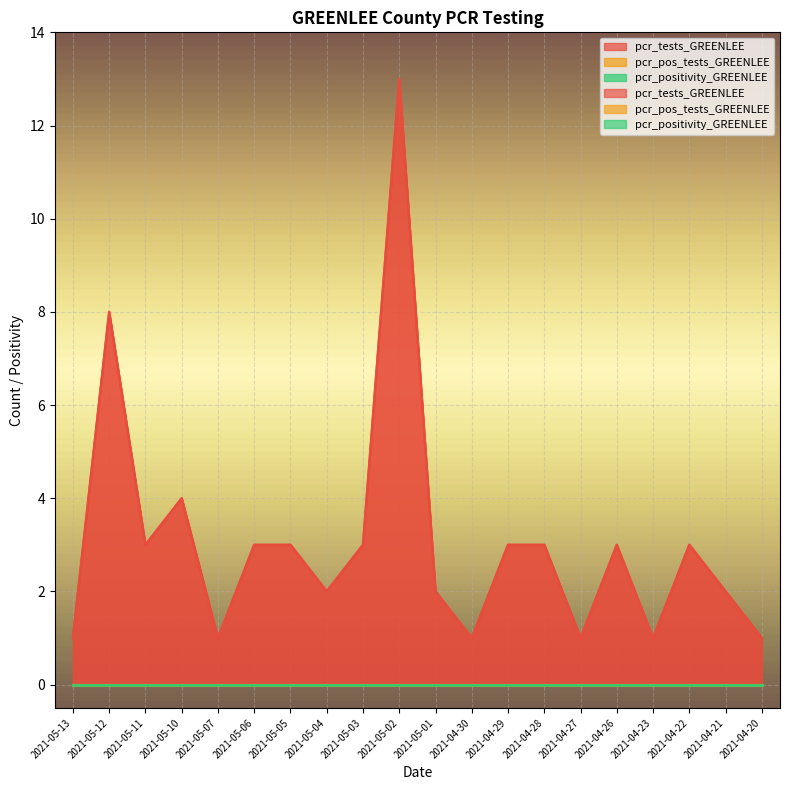

The value of pcr_tests_GREENLEE at 2021-05-03 is 5. True or false?

False